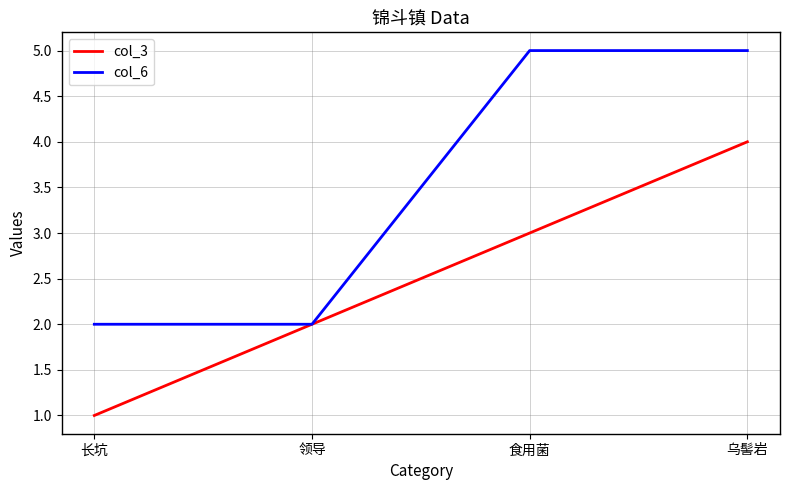

What are all the series names shown in the legend?

col_3, col_6